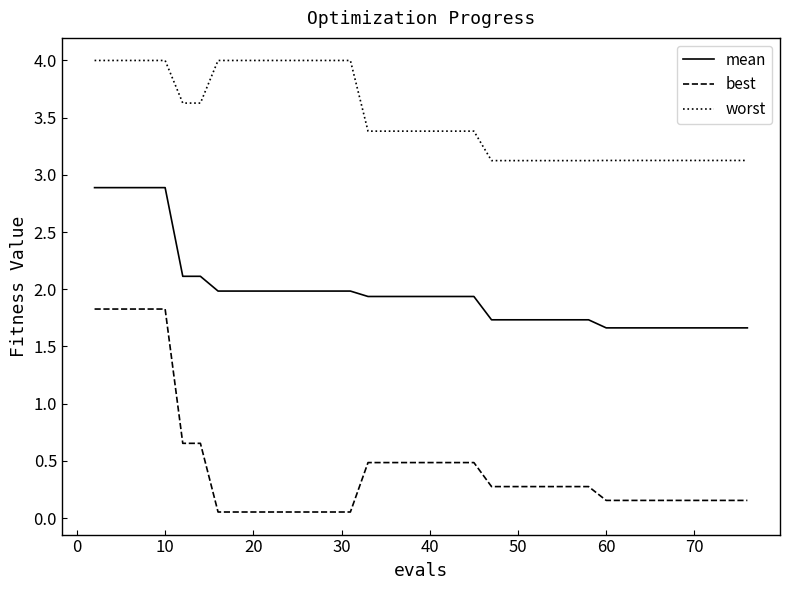

What is the difference between the maximum and minimum values in the best series?

1.8